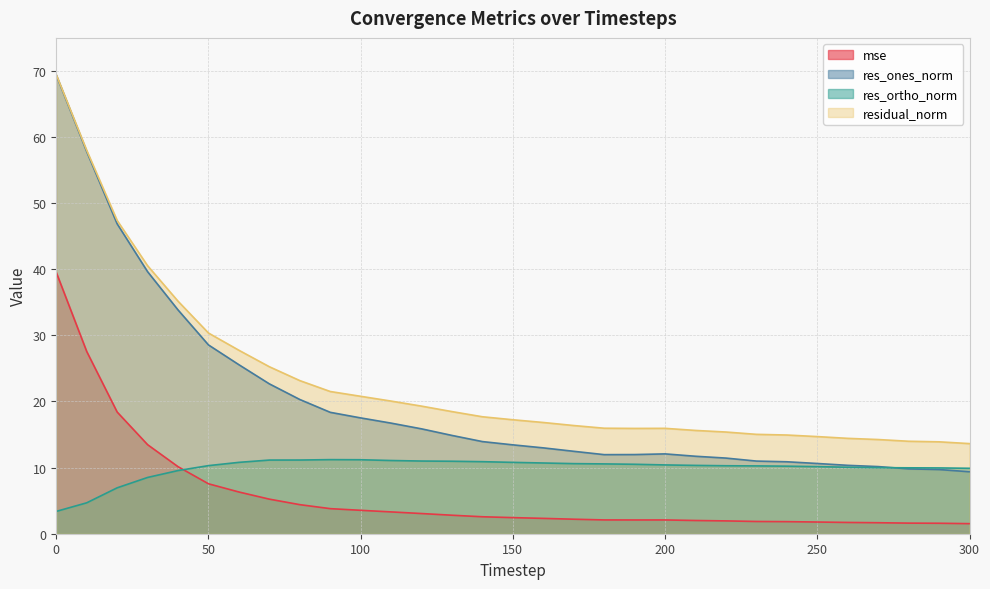

Does the chart display data point markers on the line(s)?

No